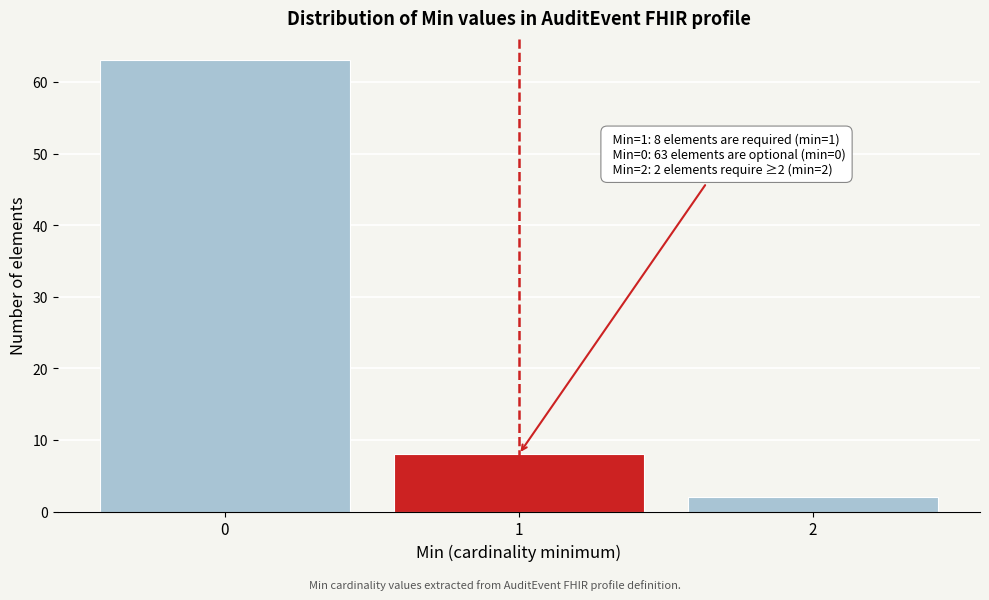

Reading left to right, what are all the values shown in this chart?

0=63	1=8	2=2